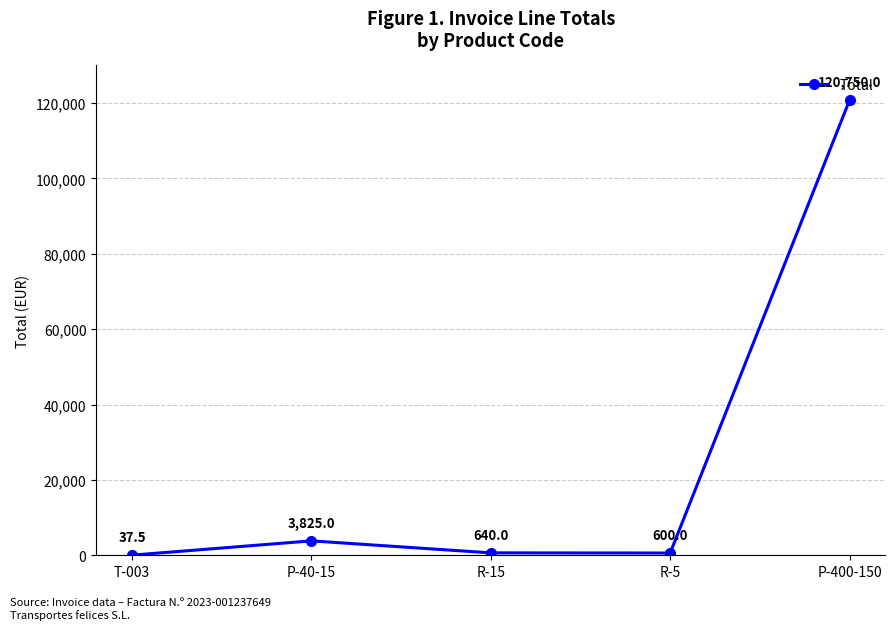

Reading right to left, transcribe all the data shown in this chart.

120750.0	600.0	640.0	3825.0	37.5